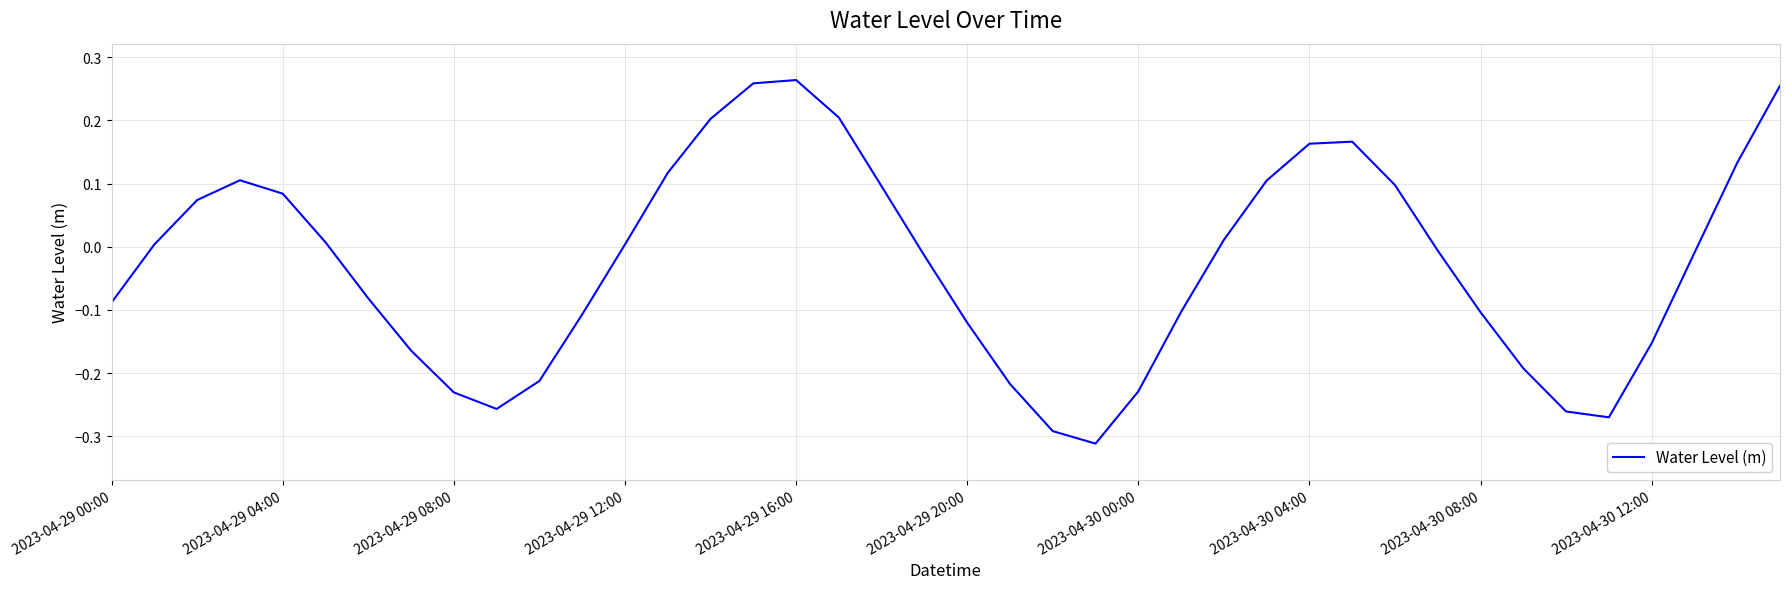

How many negative values are there?

21